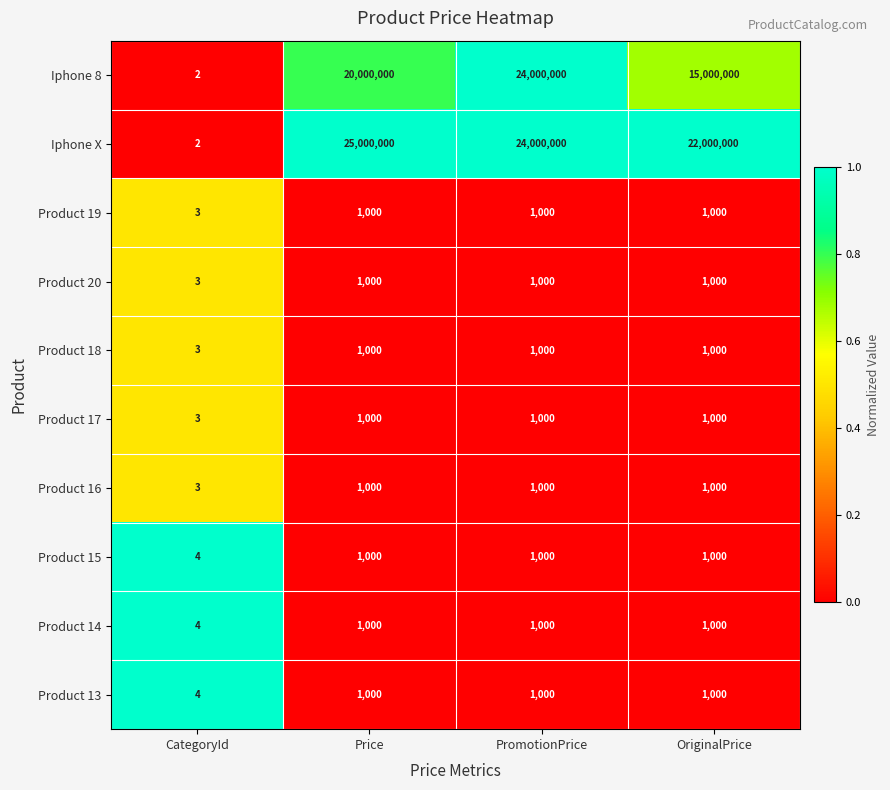

What is the difference between the highest and lowest values at PromotionPrice?

23999000